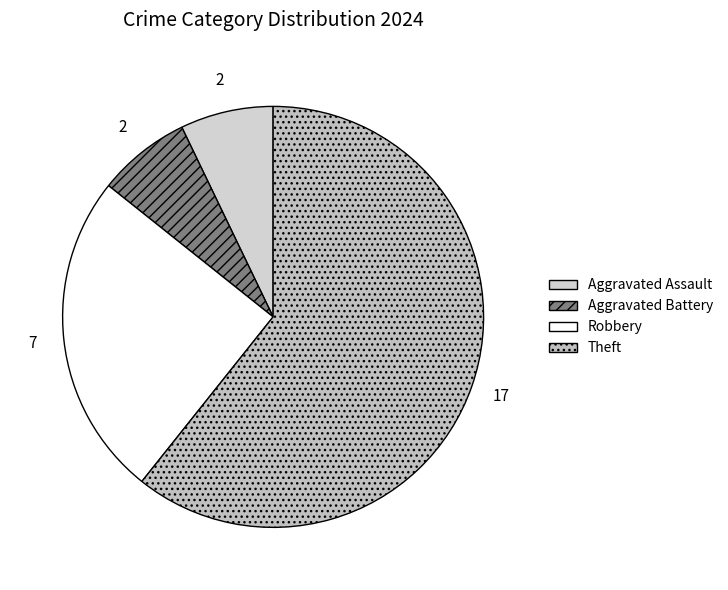

What percentage is the Theft slice, to the nearest percent?

61%